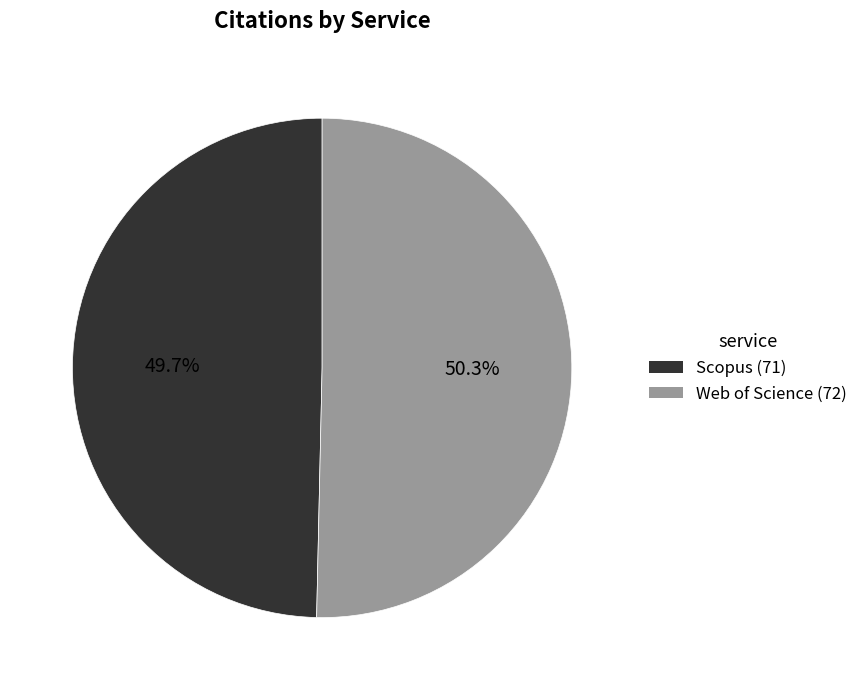

To the nearest percent, what portion does Scopus represent?

50%